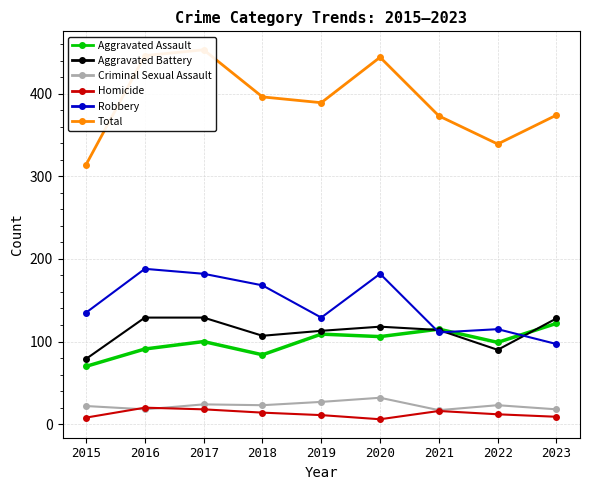

Is the value of Aggravated Battery at 2021 greater than the value of Homicide at 2022?

Yes